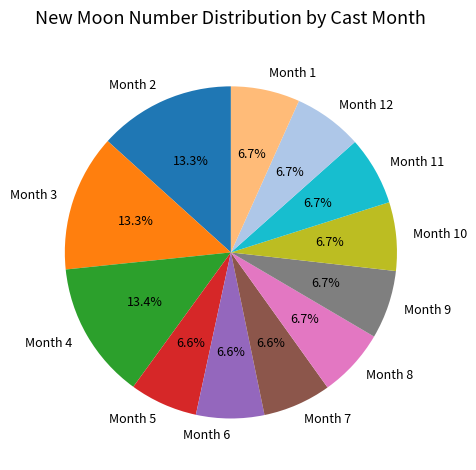

What percentage is NOT represented by Month 10?

93.3%